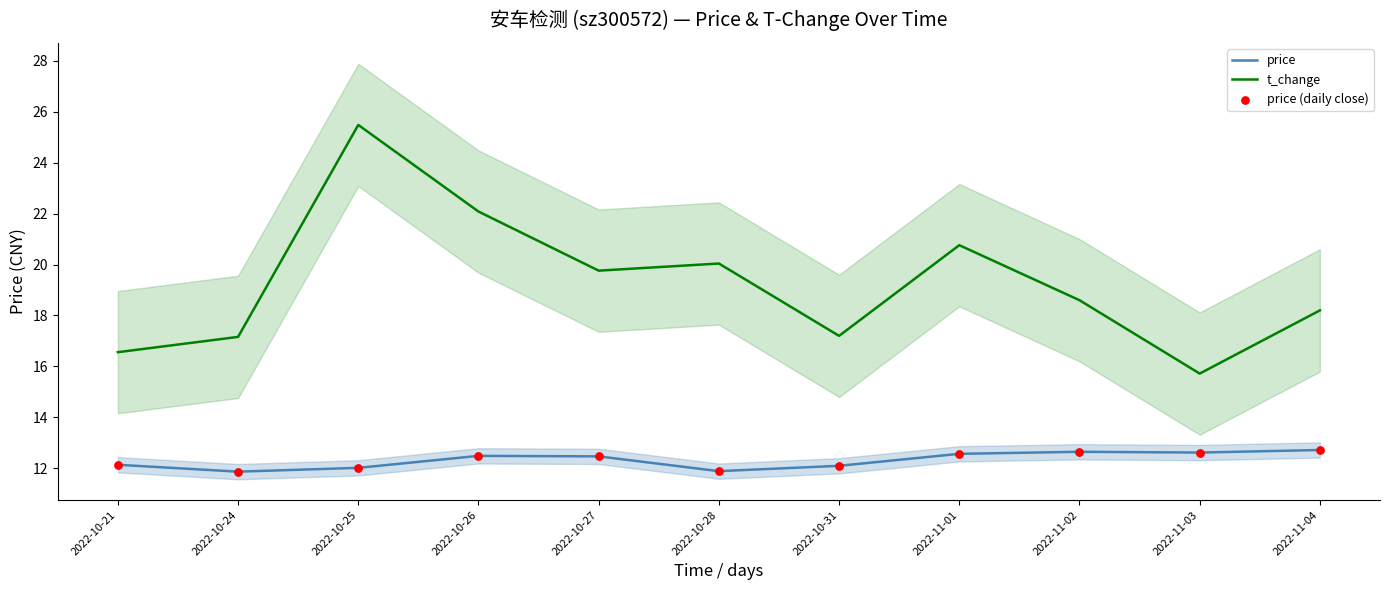

Which series has the widest spread of Y values?

t_change